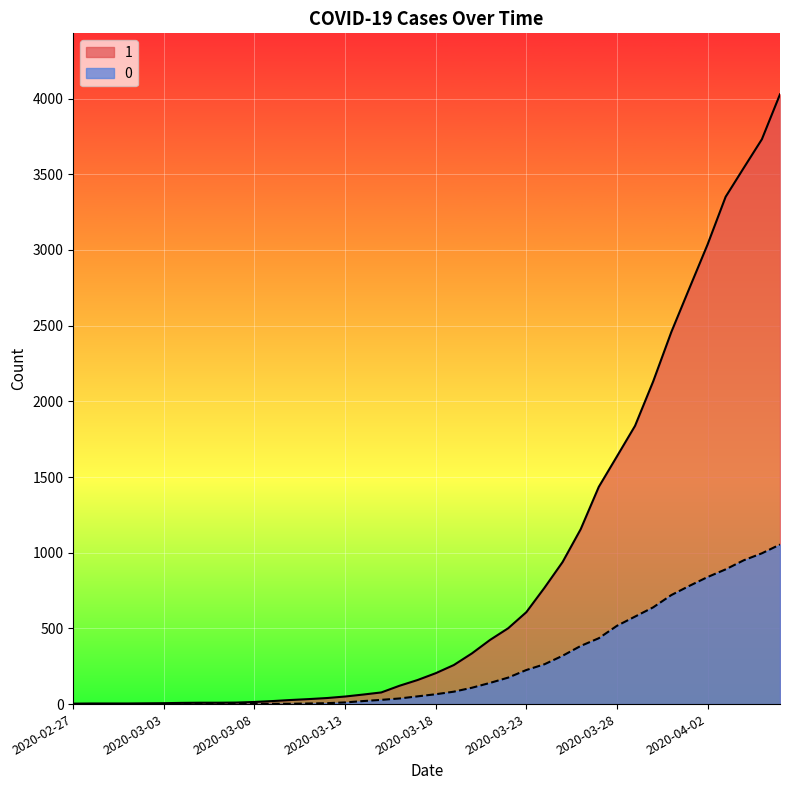

Reading left to right, transcribe all the data shown in this chart.

1: 2020-02-27=3	2020-02-28=4	2020-02-29=4	2020-03-01=4	2020-03-02=5	2020-03-03=6	2020-03-04=8	2020-03-05=9	2020-03-06=9	2020-03-07=10	2020-03-08=14	2020-03-09=20	2020-03-10=27	2020-03-11=33	2020-03-12=40	2020-03-13=50	2020-03-14=63	2020-03-15=77	2020-03-16=121	2020-03-17=159	2020-03-18=204	2020-03-19=258	2020-03-20=335	2020-03-21=424	2020-03-22=501	2020-03-23=607	2020-03-24=768	2020-03-25=938	2020-03-26=1155	2020-03-27=1435	2020-03-28=1636	2020-03-29=1838	2020-03-30=2131	2020-03-31=2457	2020-04-01=2747	2020-04-02=3035	2020-04-03=3351	2020-04-04=3542	2020-04-05=3731	2020-04-06=4028
0: 2020-02-27=0	2020-02-28=0	2020-02-29=0	2020-03-01=0	2020-03-02=0	2020-03-03=0	2020-03-04=0	2020-03-05=0	2020-03-06=0	2020-03-07=1	2020-03-08=2	2020-03-09=2	2020-03-10=2	2020-03-11=4	2020-03-12=6	2020-03-13=11	2020-03-14=20	2020-03-15=28	2020-03-16=37	2020-03-17=51	2020-03-18=65	2020-03-19=82	2020-03-20=108	2020-03-21=140	2020-03-22=175	2020-03-23=225	2020-03-24=263	2020-03-25=319	2020-03-26=384	2020-03-27=435	2020-03-28=517	2020-03-29=578	2020-03-30=639	2020-03-31=720	2020-04-01=781	2020-04-02=839	2020-04-03=890	2020-04-04=950	2020-04-05=996	2020-04-06=1054